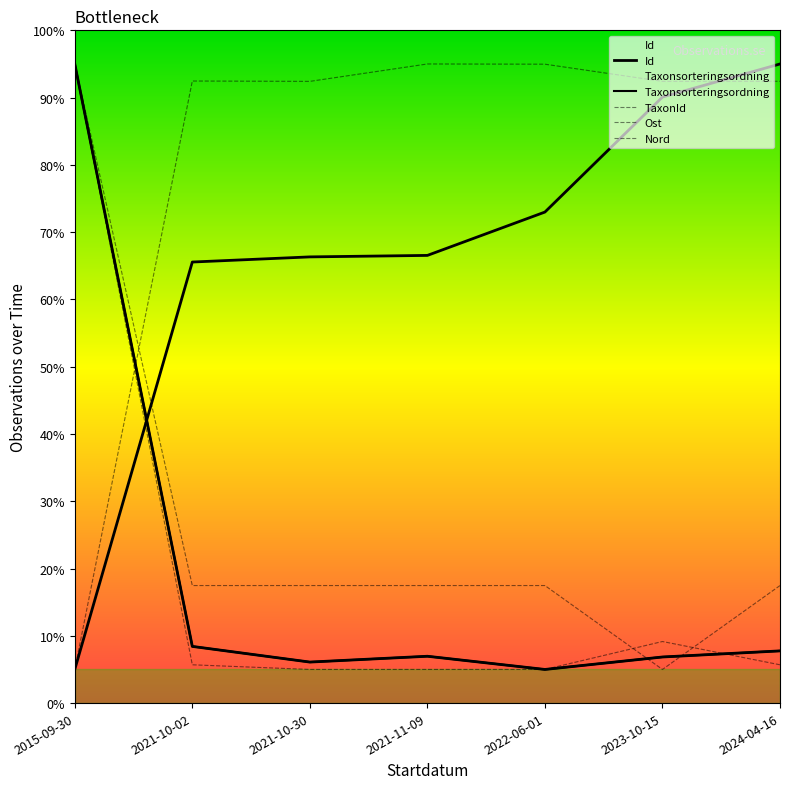

What is the sum of all Id values?

461.5